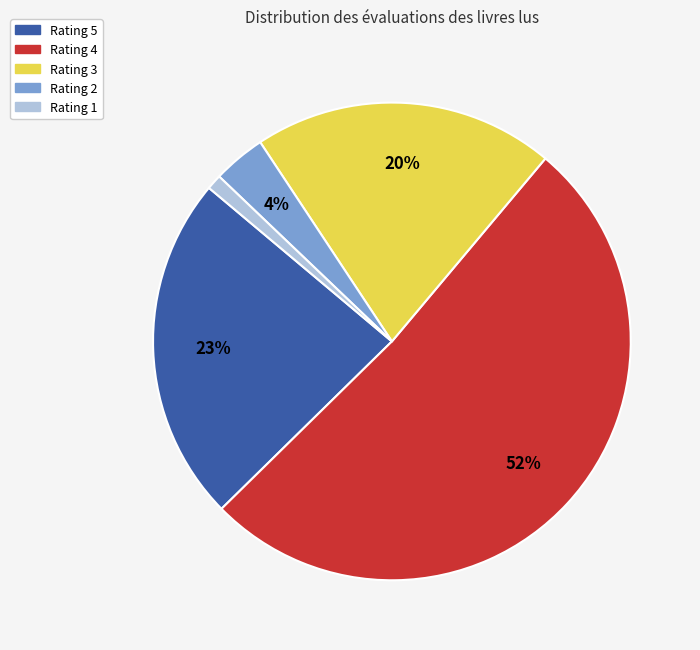

To the nearest percent, what portion does Rating 1 represent?

1%